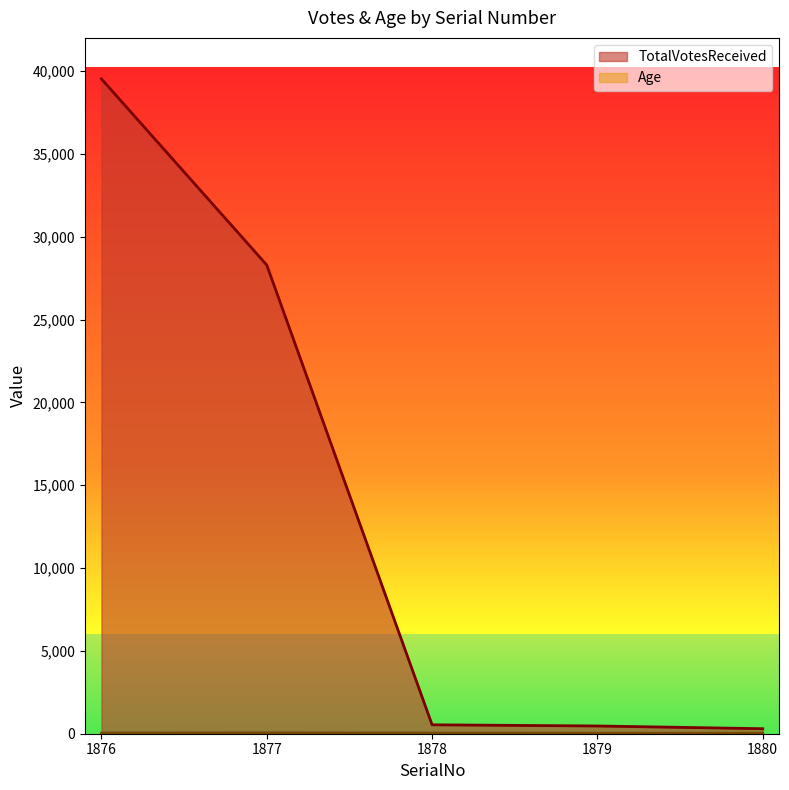

Between 1877 and 1876, which is larger?

1876